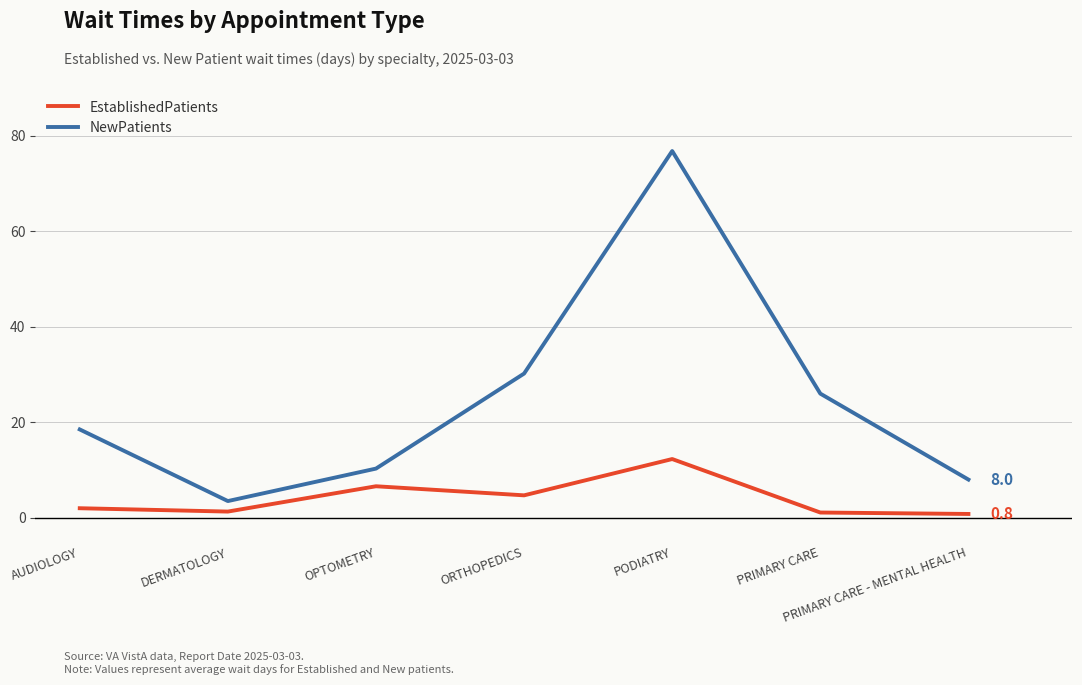

Is this an area chart (filled region under the line)?

No